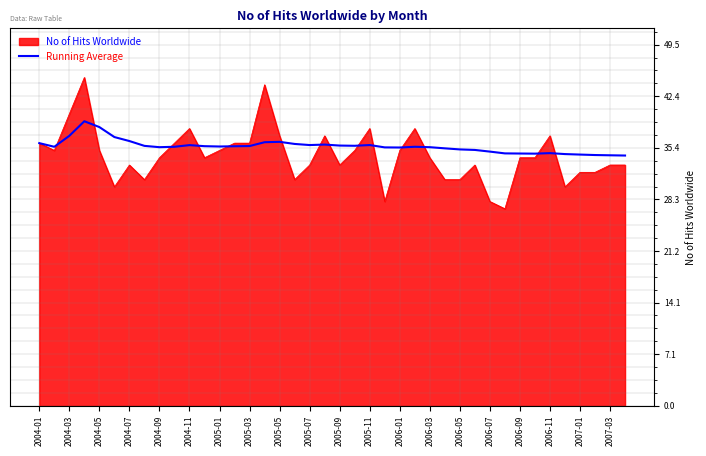

What is the maximum value shown in the chart?

45.0